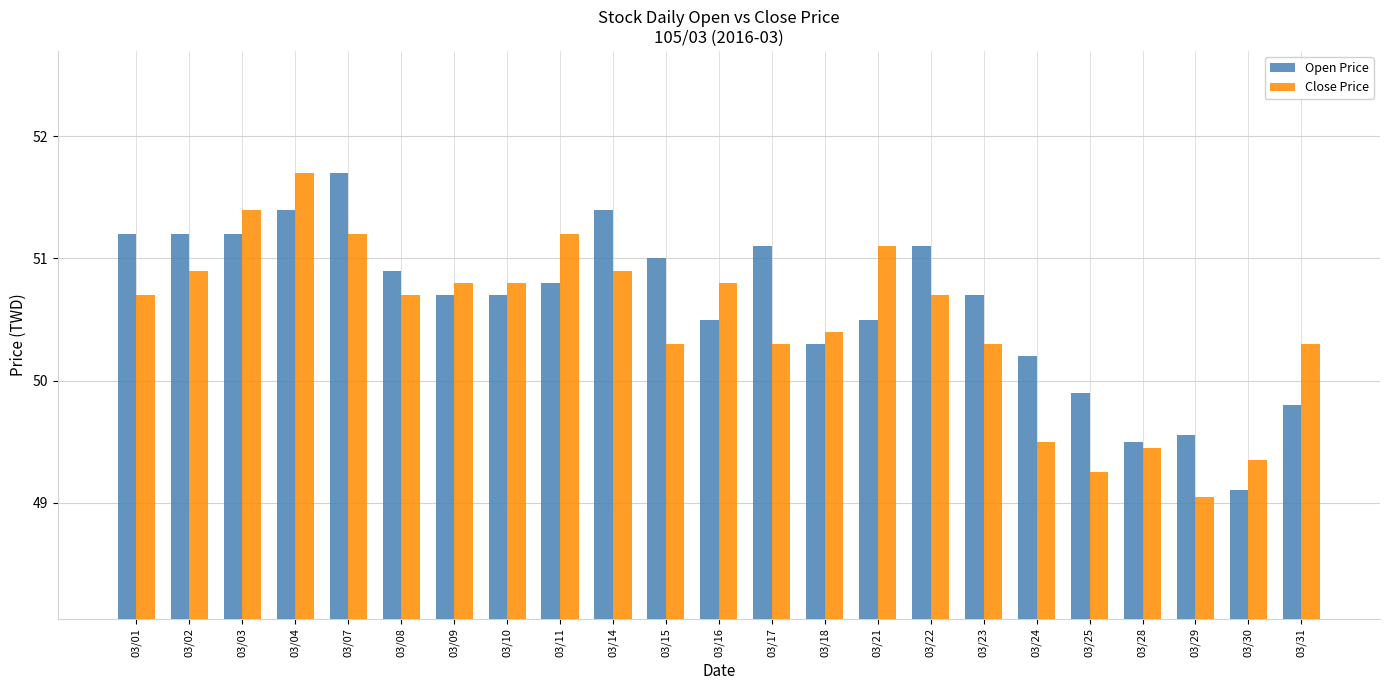

Which category has the lowest value across all series?

03/29